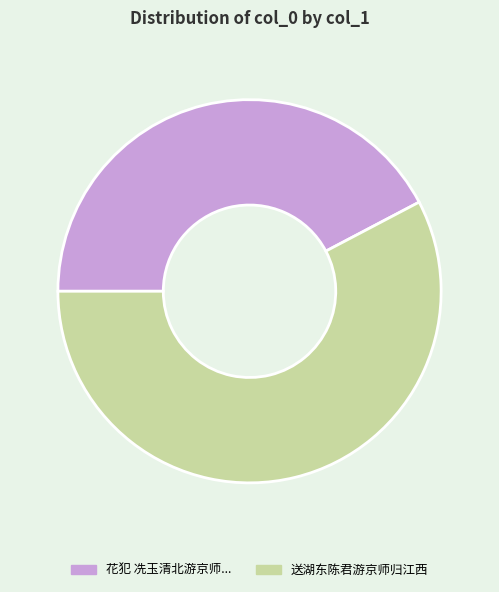

Is there a majority slice in this chart?

Yes